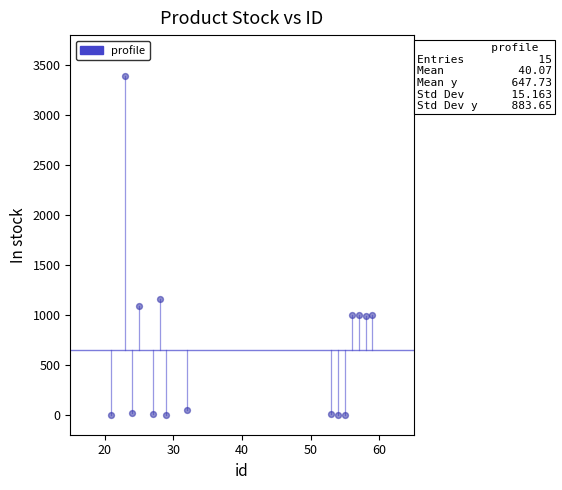

What Y value in the scatter plot is closest to 1695?

1155